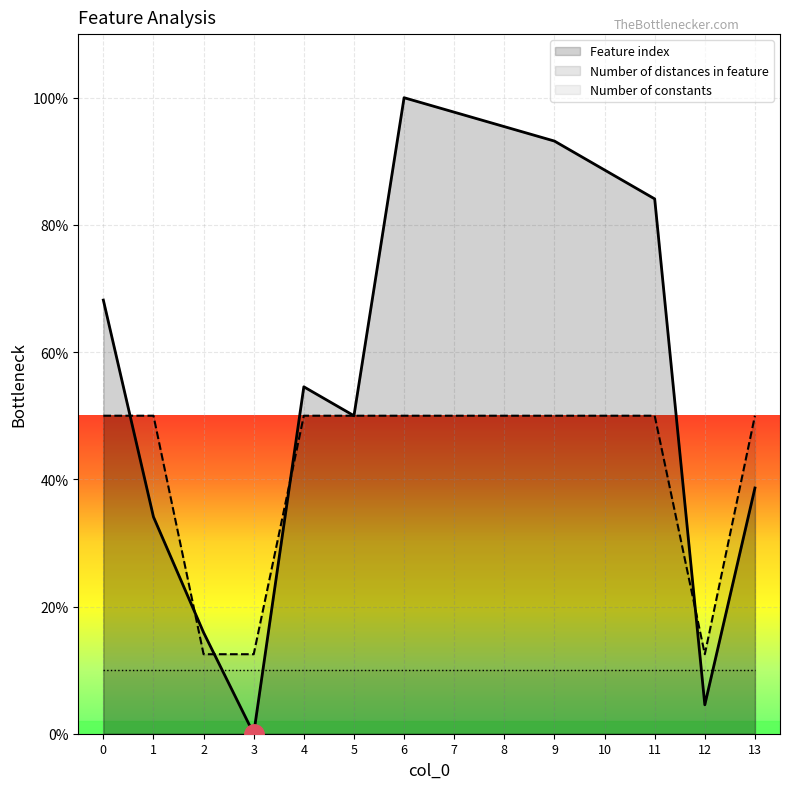

What is the greatest value displayed?

100.0